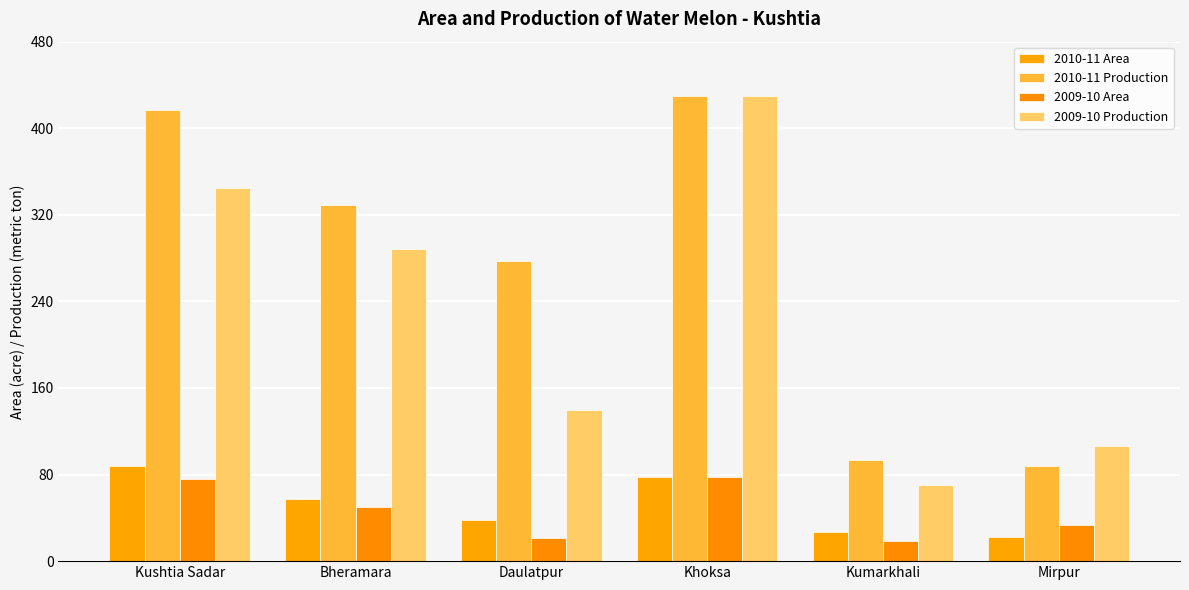

Which series has the largest range (max minus min)?

2009-10 Production